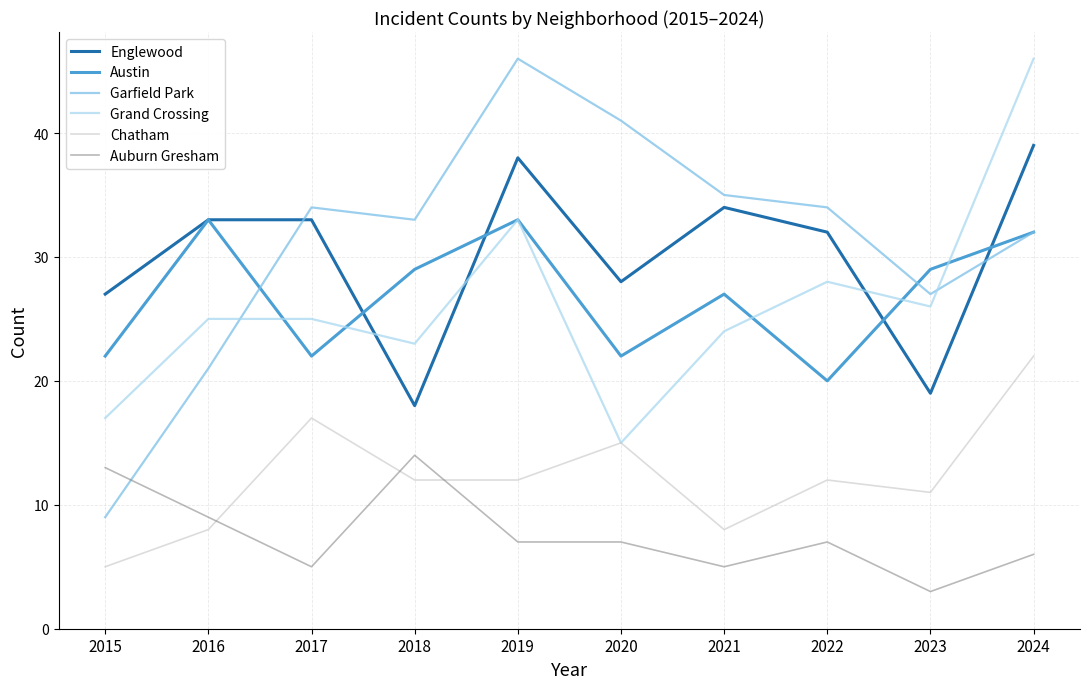

Which category has the lowest value across all series?

2023